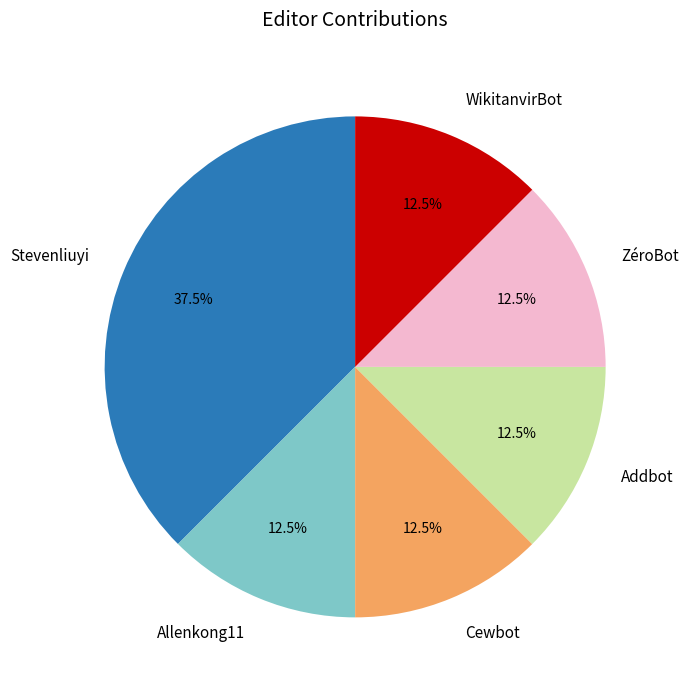

What is the ratio of the value at Stevenliuyi to the value at Addbot?

3.0